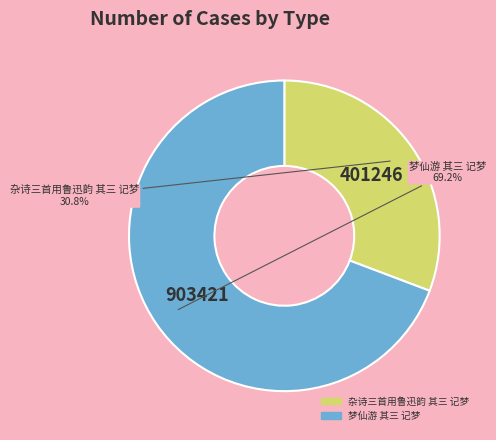

Which has a higher value, 杂诗三首用鲁迅韵 其三 记梦 or 梦仙游 其三 记梦?

梦仙游 其三 记梦